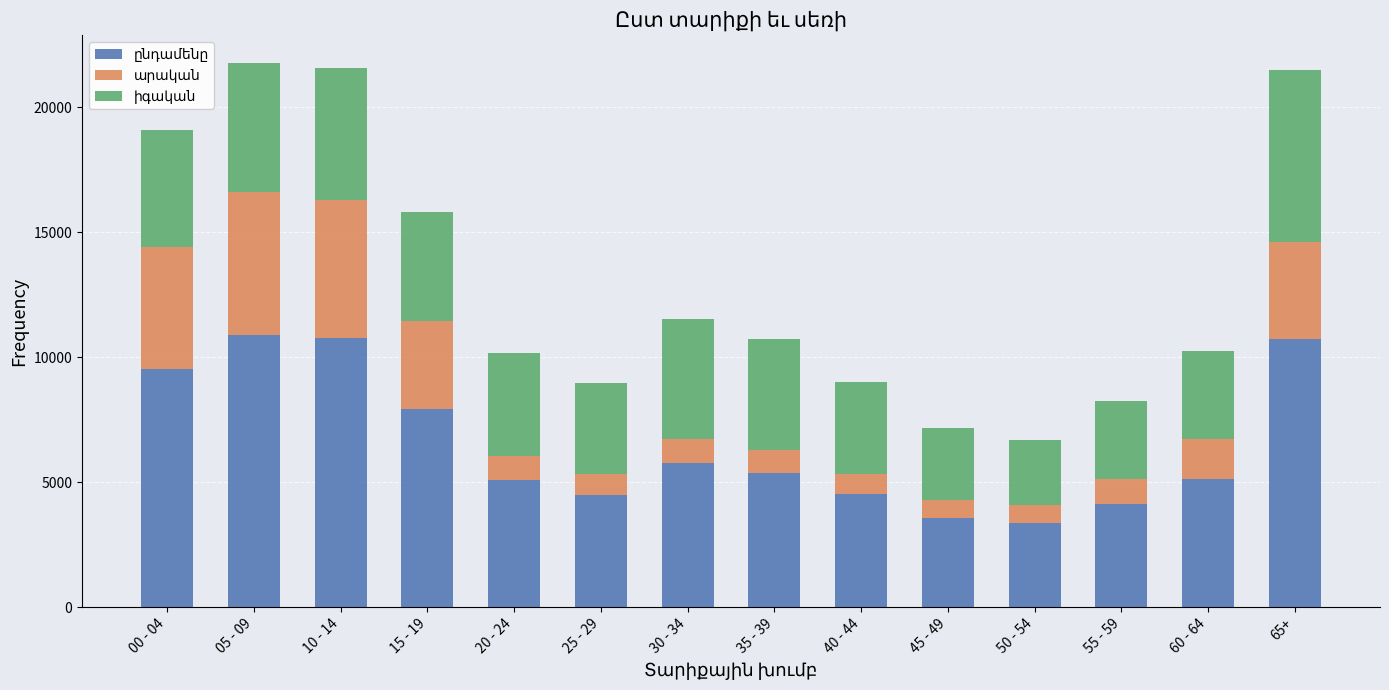

What is the total value across all series at 20 - 24?

10174